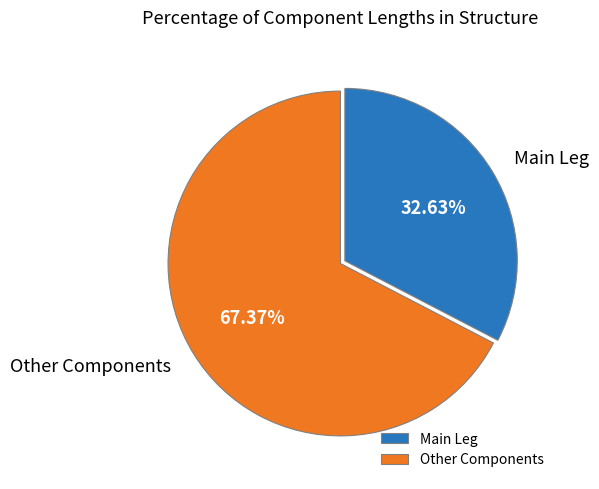

Which has a higher value, Other Components or Main Leg?

Other Components